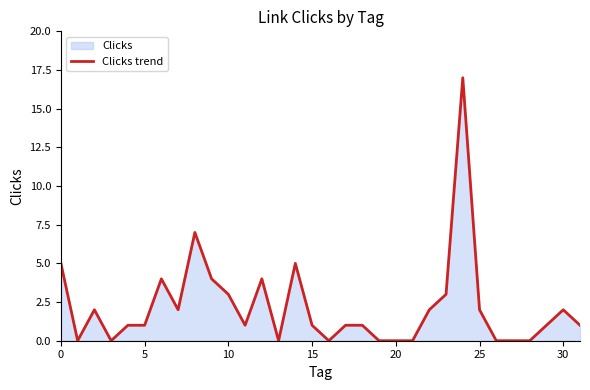

What is the difference between the maximum and minimum values?

17